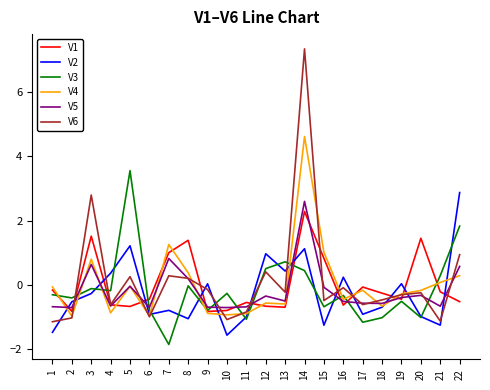

At which category does V4 reach its first local peak?

3